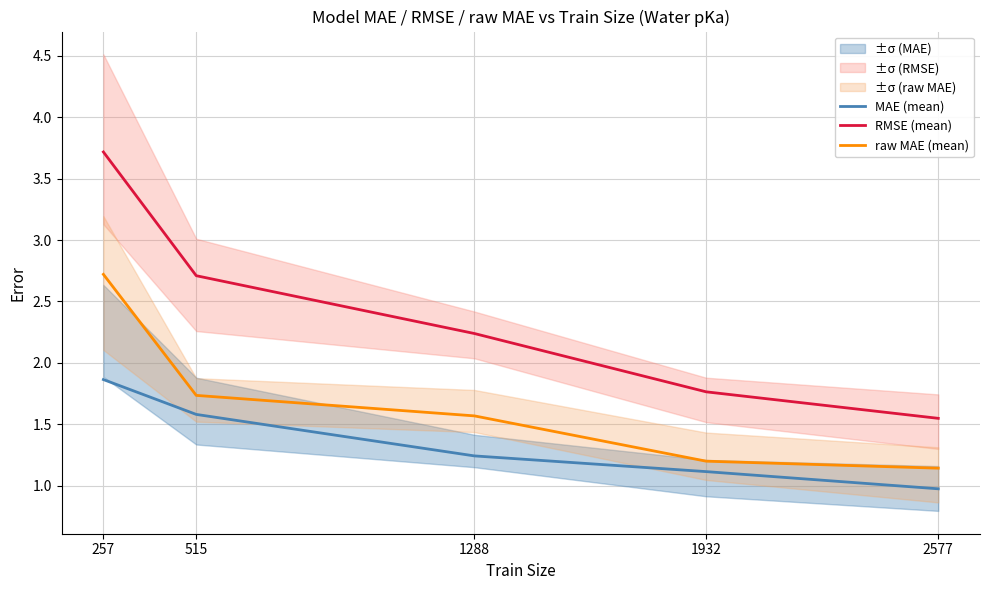

How many lines are shown in the chart?

3